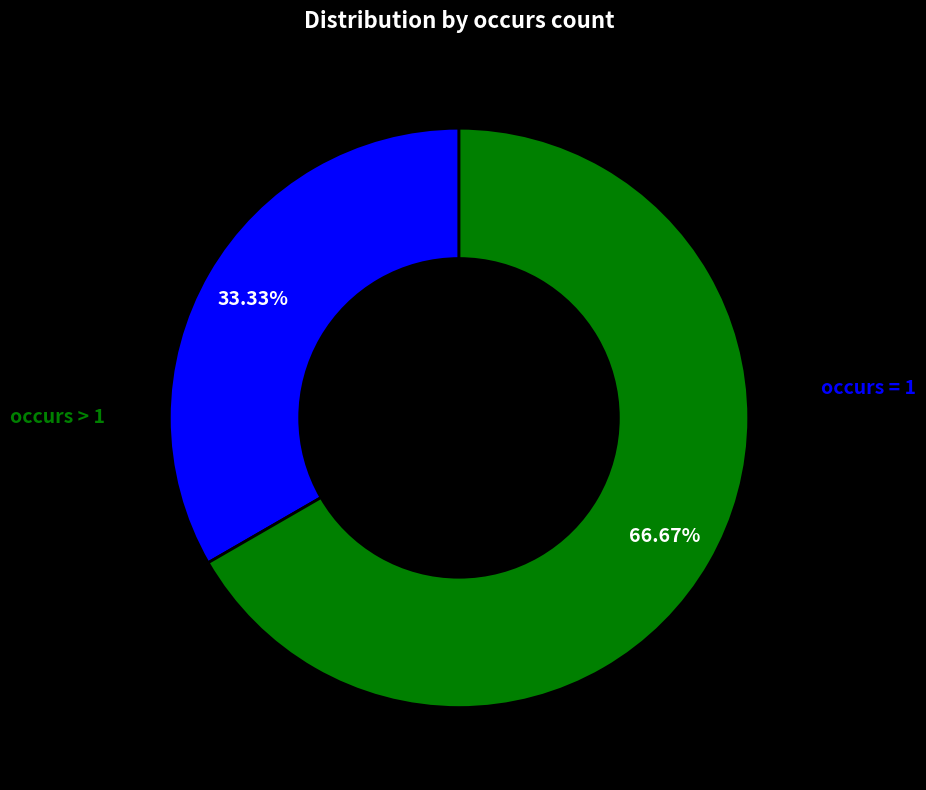

Is there a majority slice in this chart?

Yes